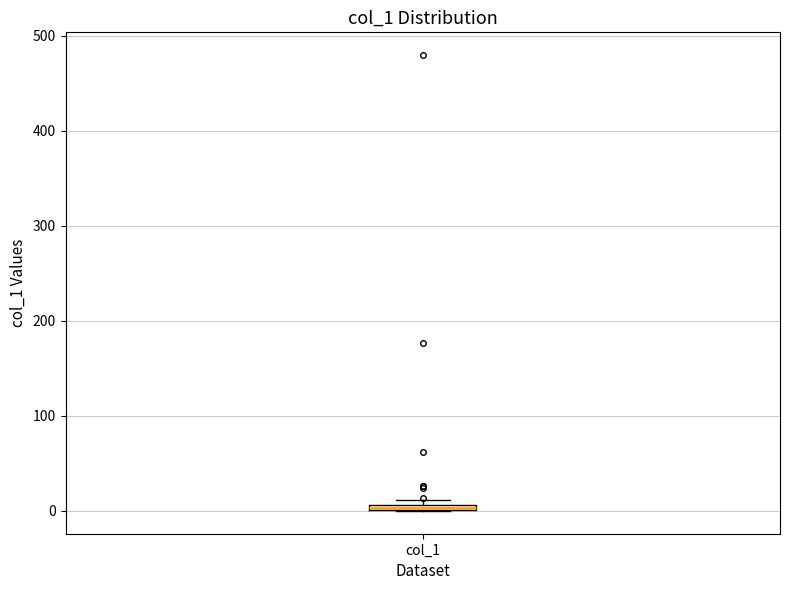

Where is the lower edge of the box for col_1 on the y-axis? The values are not printed on the chart, so give them approximately, as read against the axis.

0